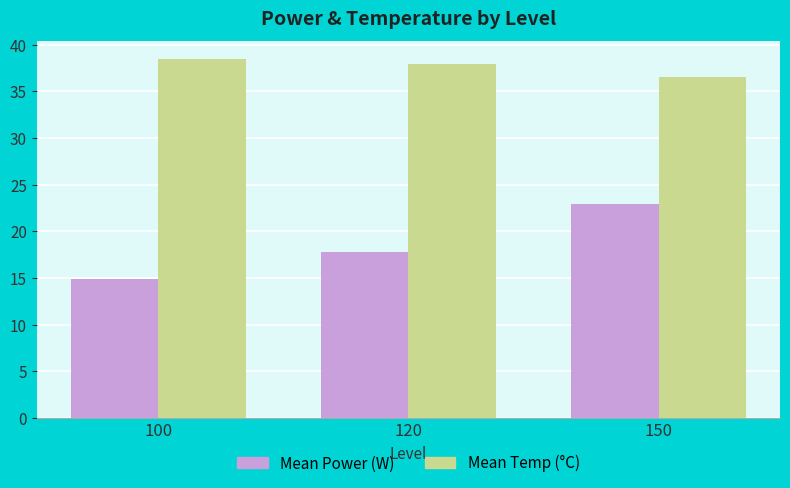

Reading right to left, extract all data points from this chart.

Mean Power (W): 150=22.9	120=17.8	100=14.9
Mean Temp (°C): 150=36.5	120=37.9	100=38.5